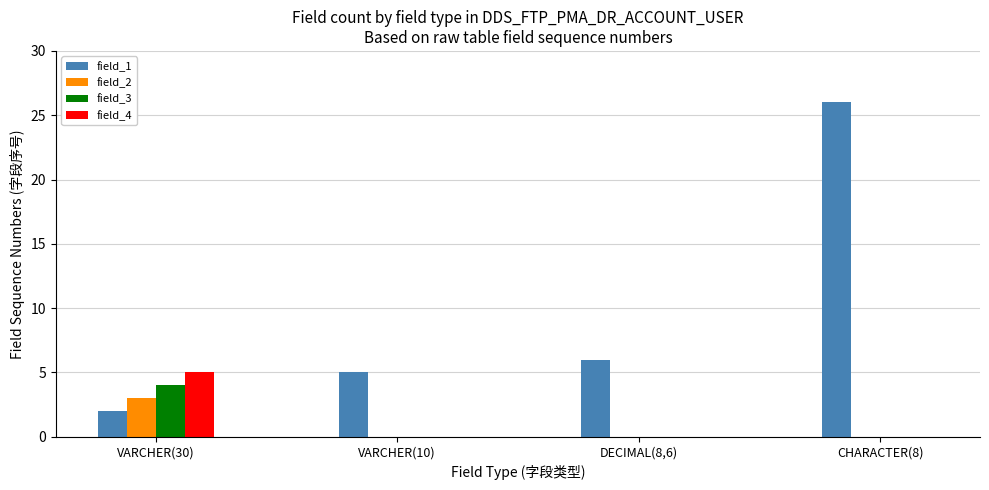

Is the value of field_2 at VARCHER(30) greater than the value of field_1 at DECIMAL(8,6)?

No